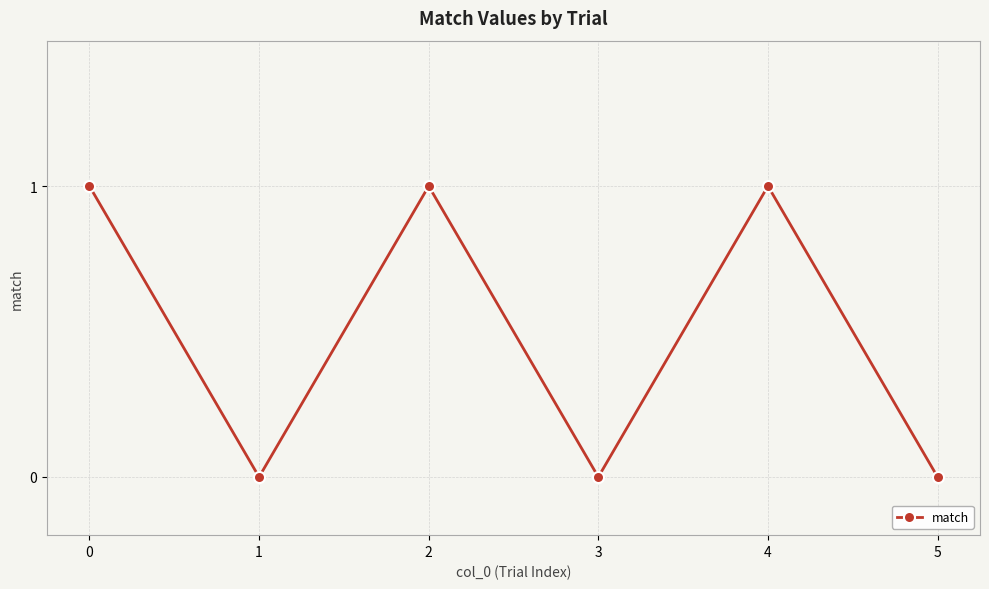

Count the values in the range 0 to 1.

6